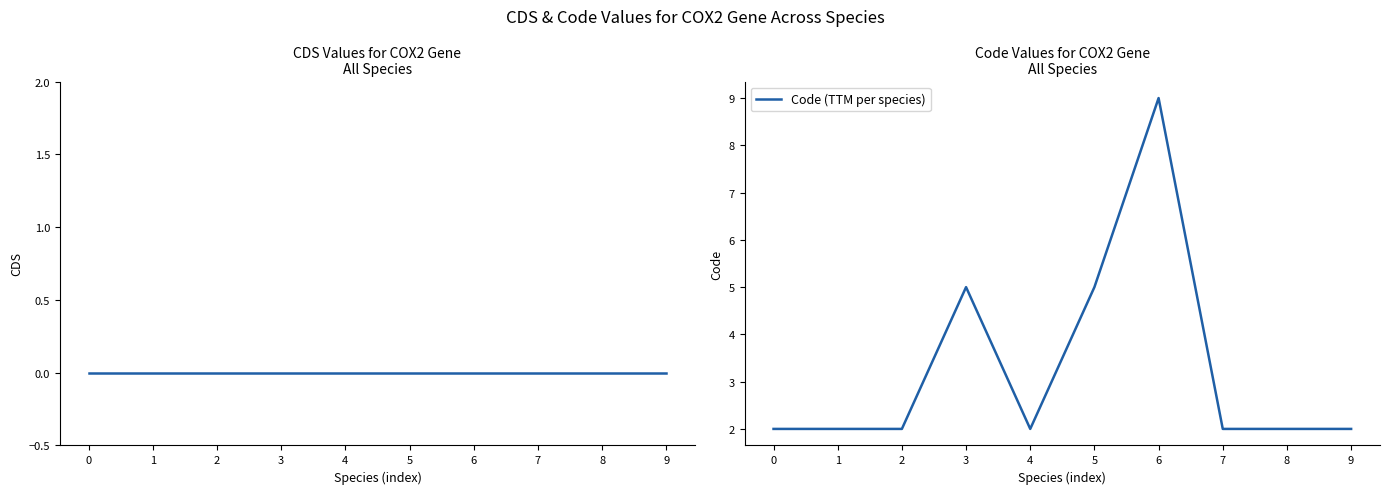

At which category does Code (TTM per species) reach its first local valley?

4